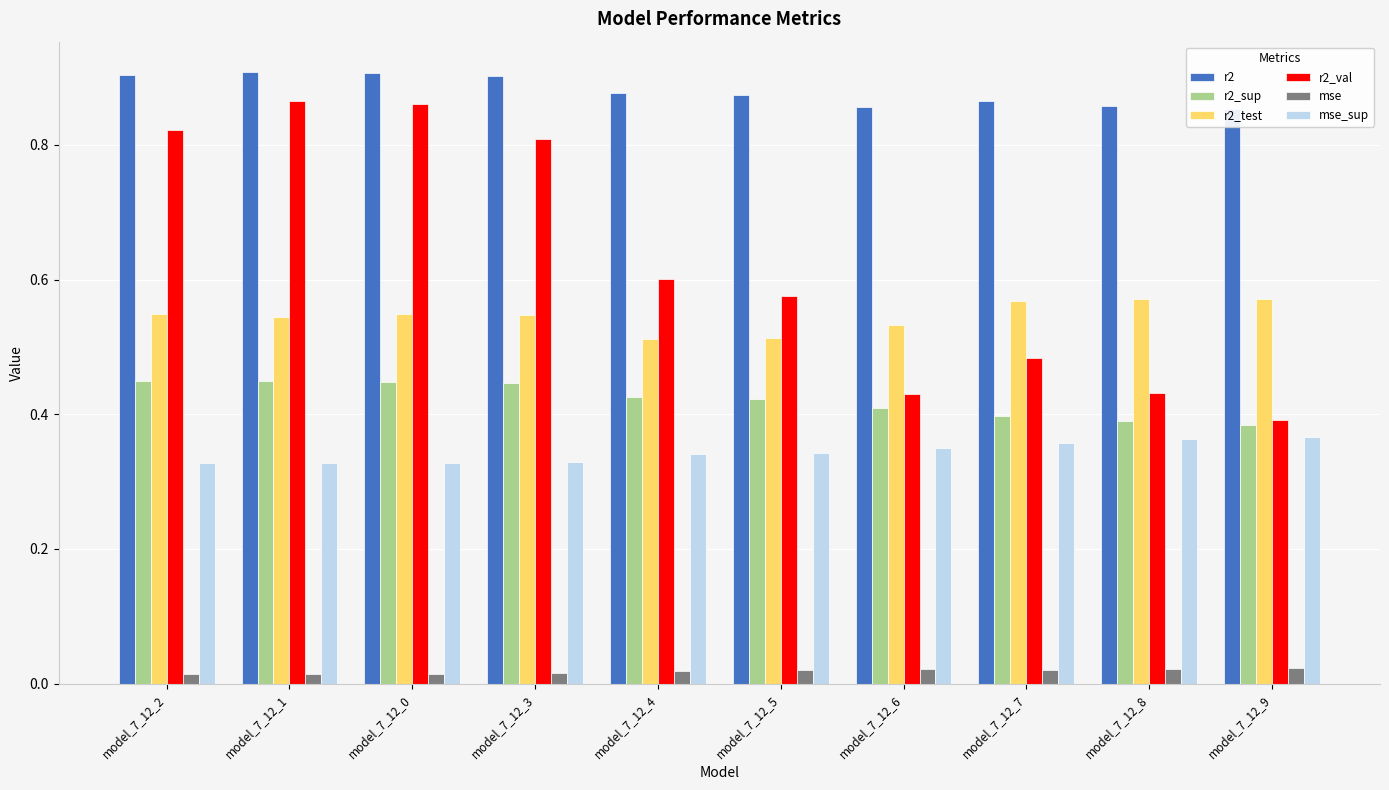

What position from the right is model_7_12_0?

8